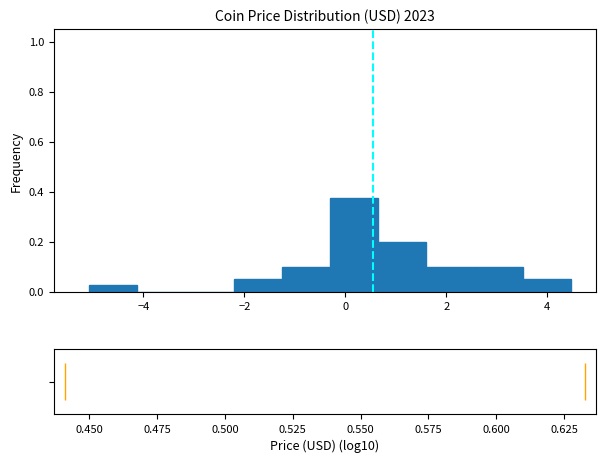

What is the height of the bar covering 3.6 to 4.4 on the x-axis? Neither the bar edges nor the heights are printed on the chart, so give them approximately, as read against the axes.

0.06